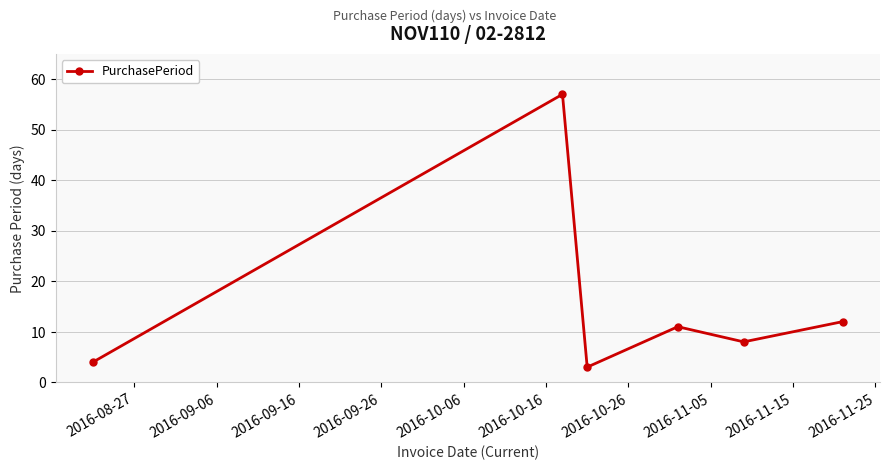

Reading left to right, what are all the values shown in this chart?

4	57	3	11	8	12